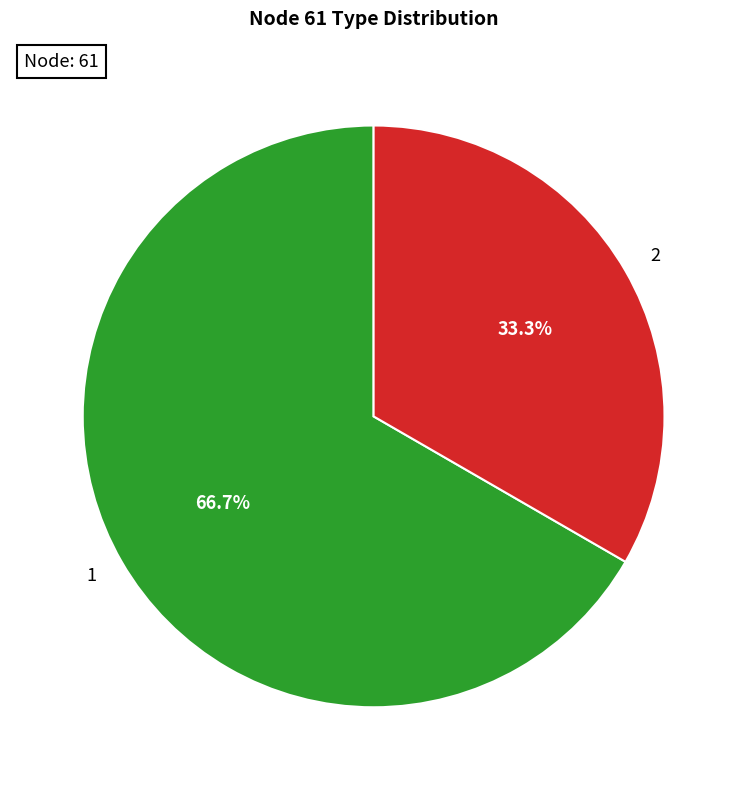

Rank the categories by value from lowest to highest.

2, 1